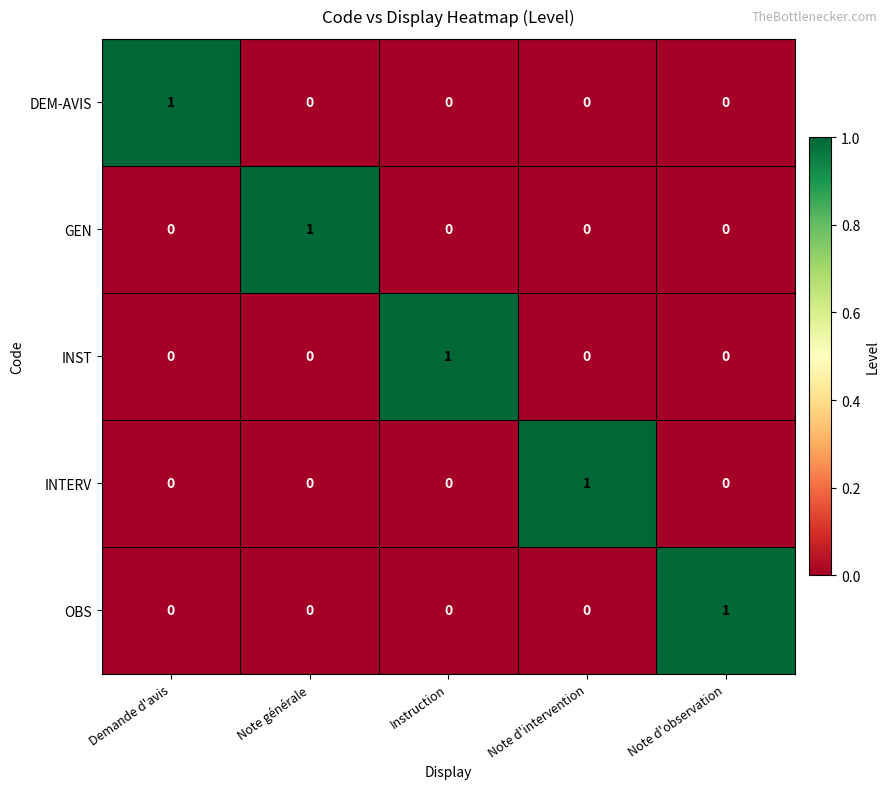

The value of INST at Note générale is 1. True or false?

False